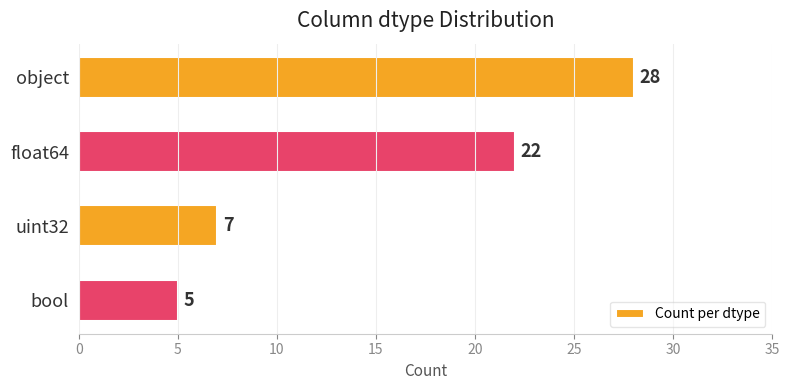

Count the number of categories in the chart.

4